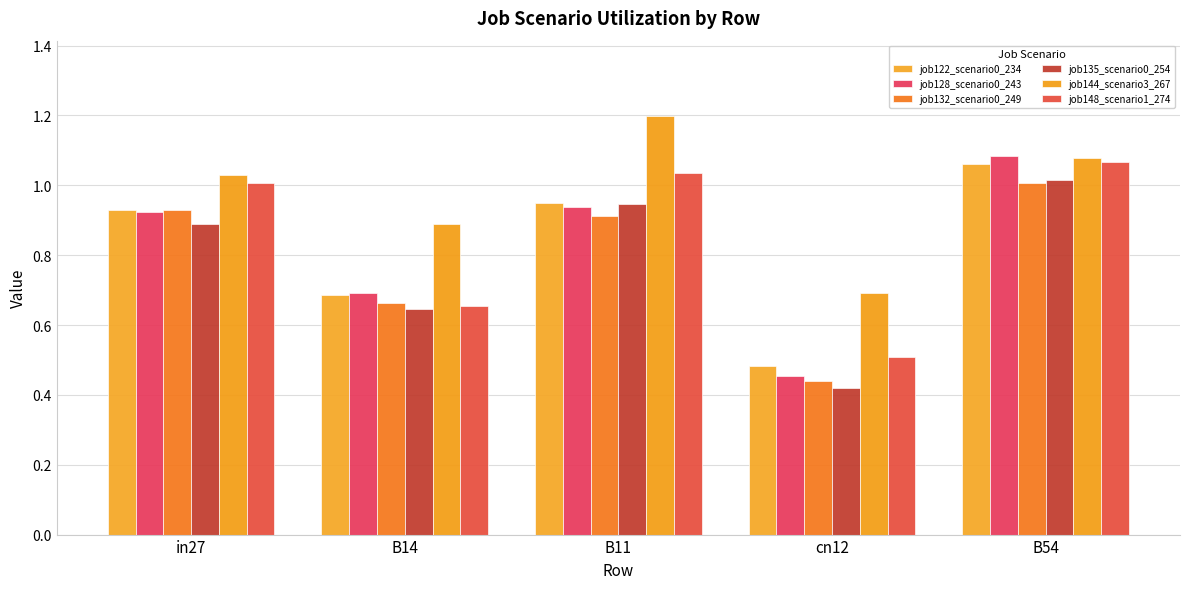

Which series has the largest range (max minus min)?

job128_scenario0_243